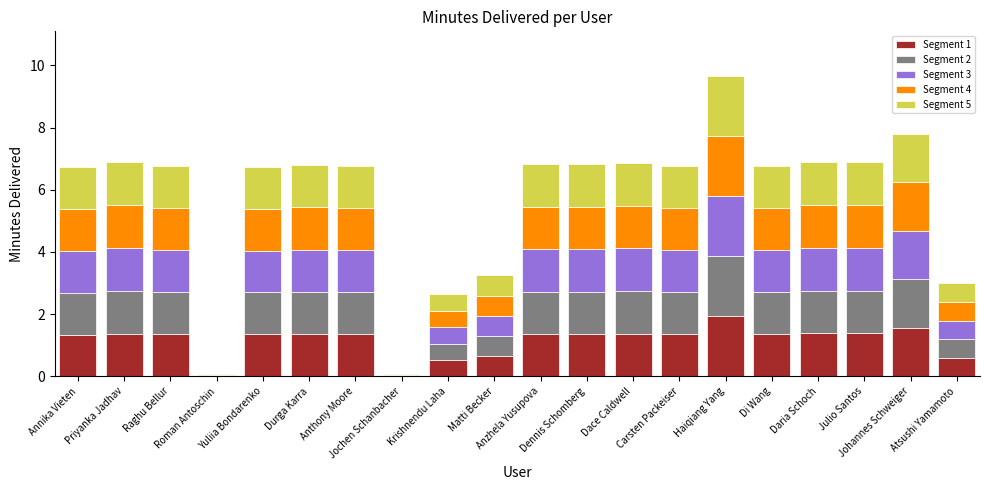

What is the highest value of the Segment 1 series?

1.9